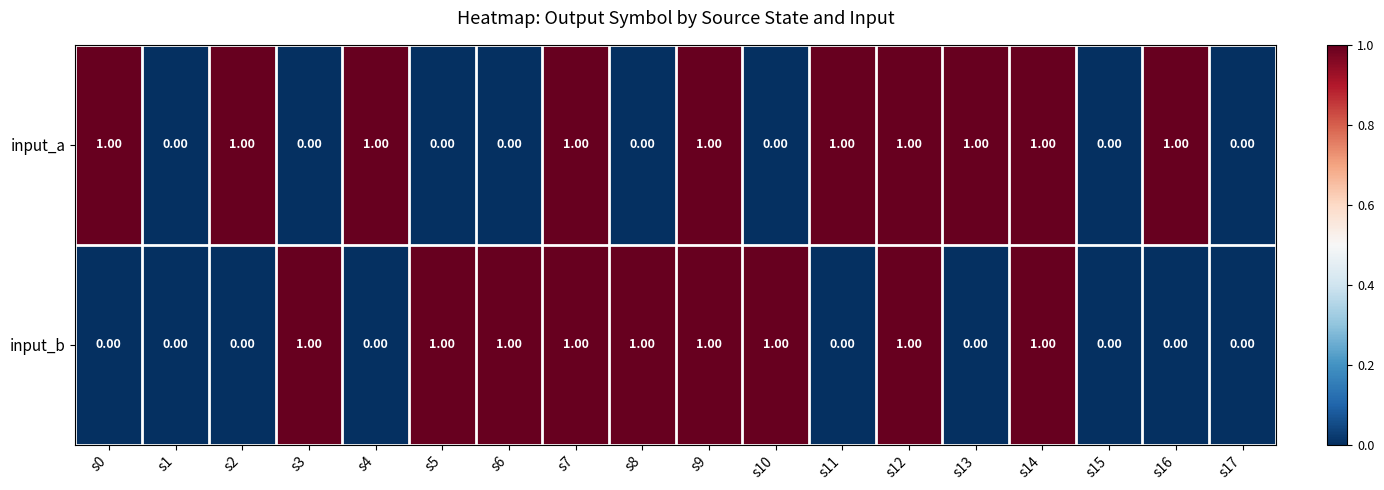

At s3, list the series in order from largest to smallest.

input_b, input_a